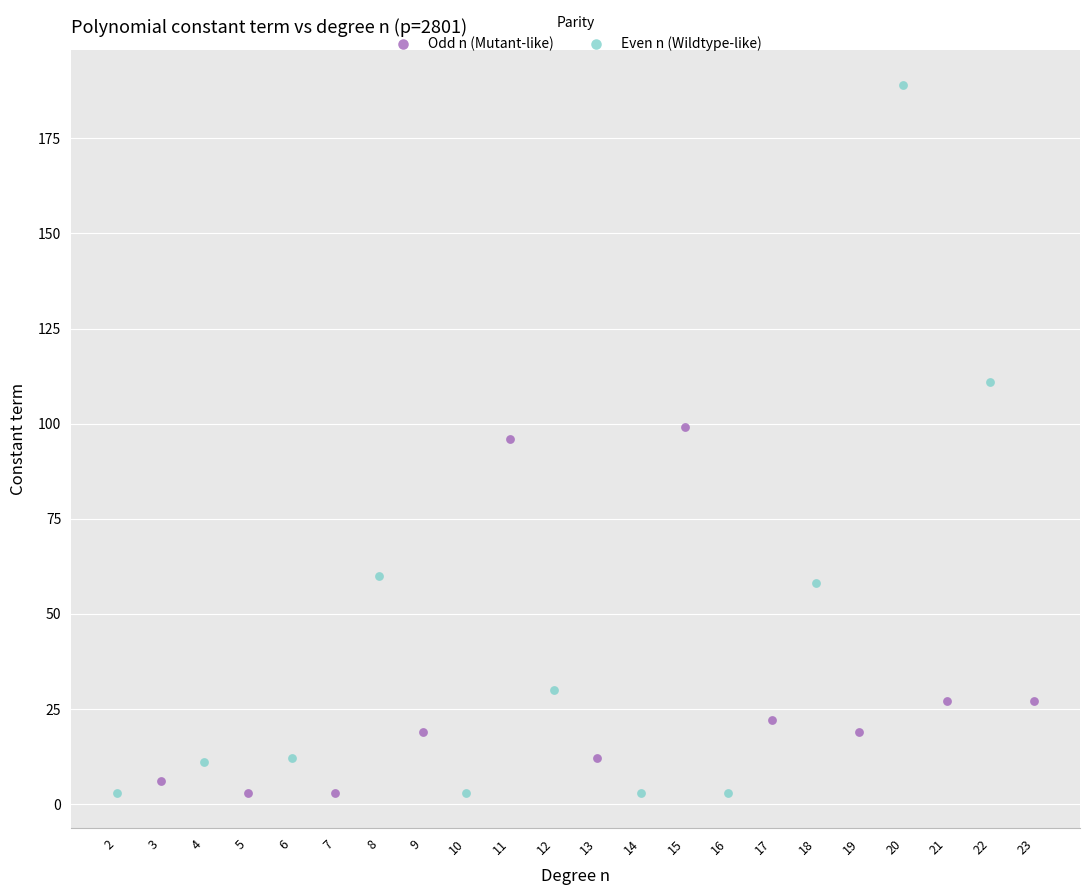

Which series contains the highest Y value?

Even n (Wildtype-like)